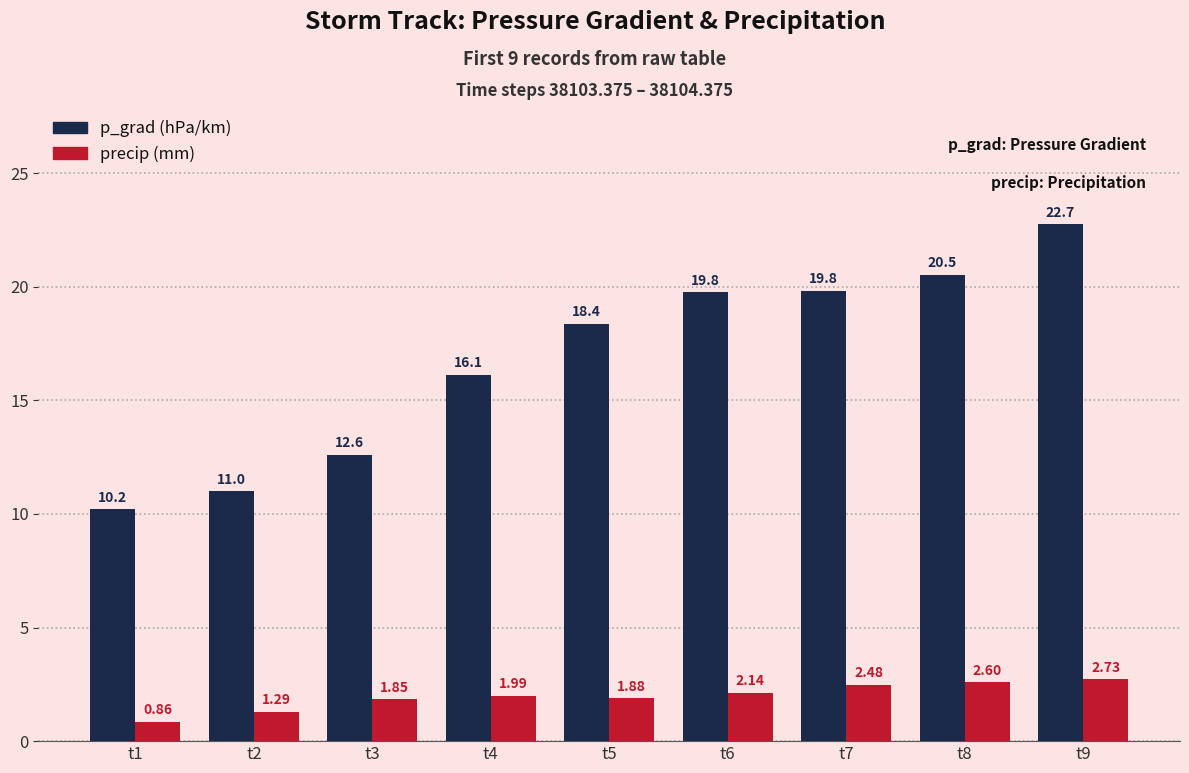

What is the difference between the highest and lowest values at t8?

17.9